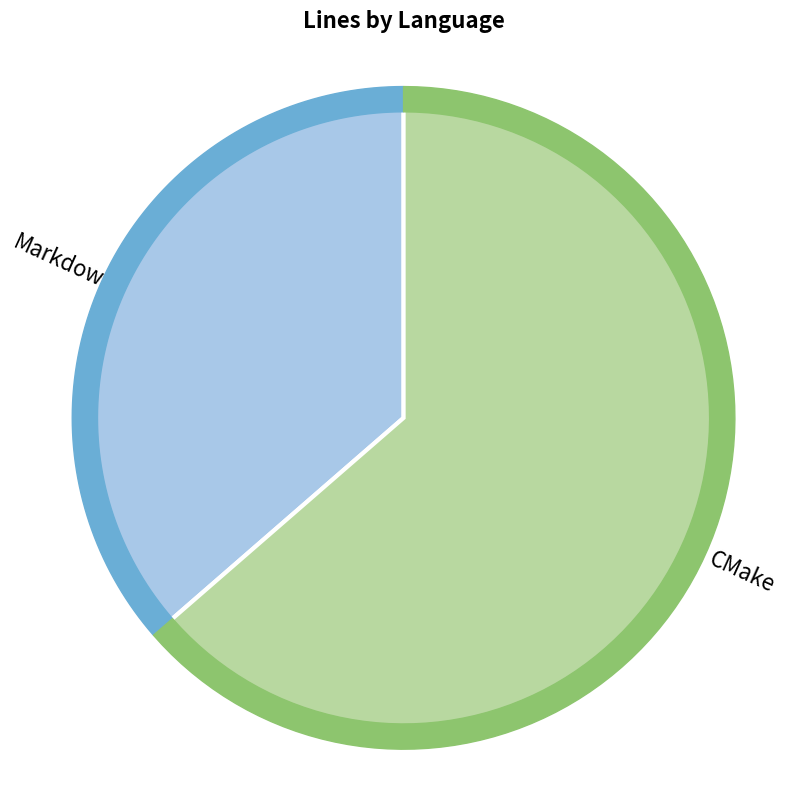

What percentage is the CMake slice, to the nearest percent?

64%